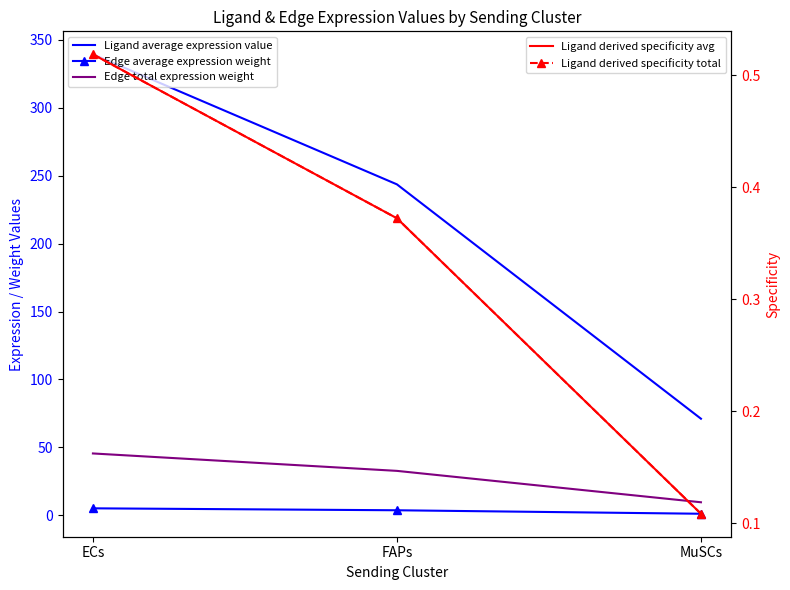

What is the sum of all Edge average expression weight values?

9.7